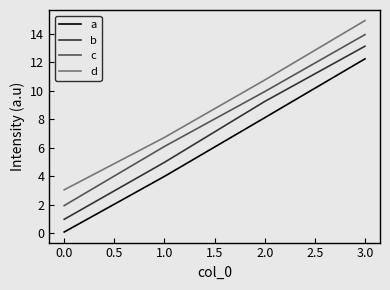

Rank the series at 1.0 from highest to lowest value.

d, c, b, a